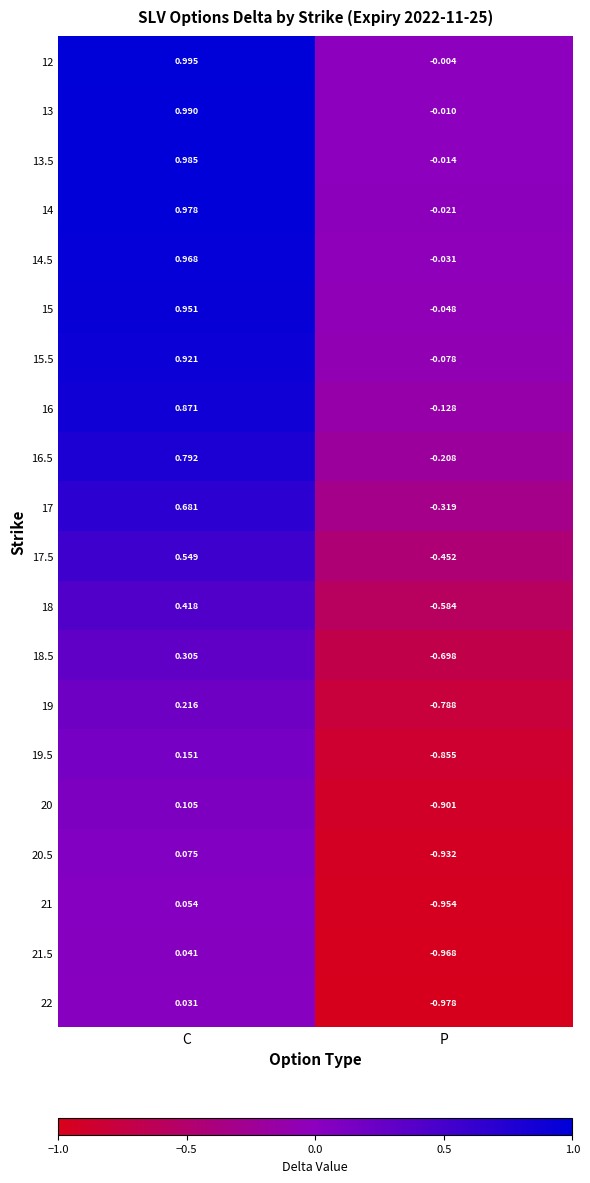

Where is 12 nearest to the value 0?

P